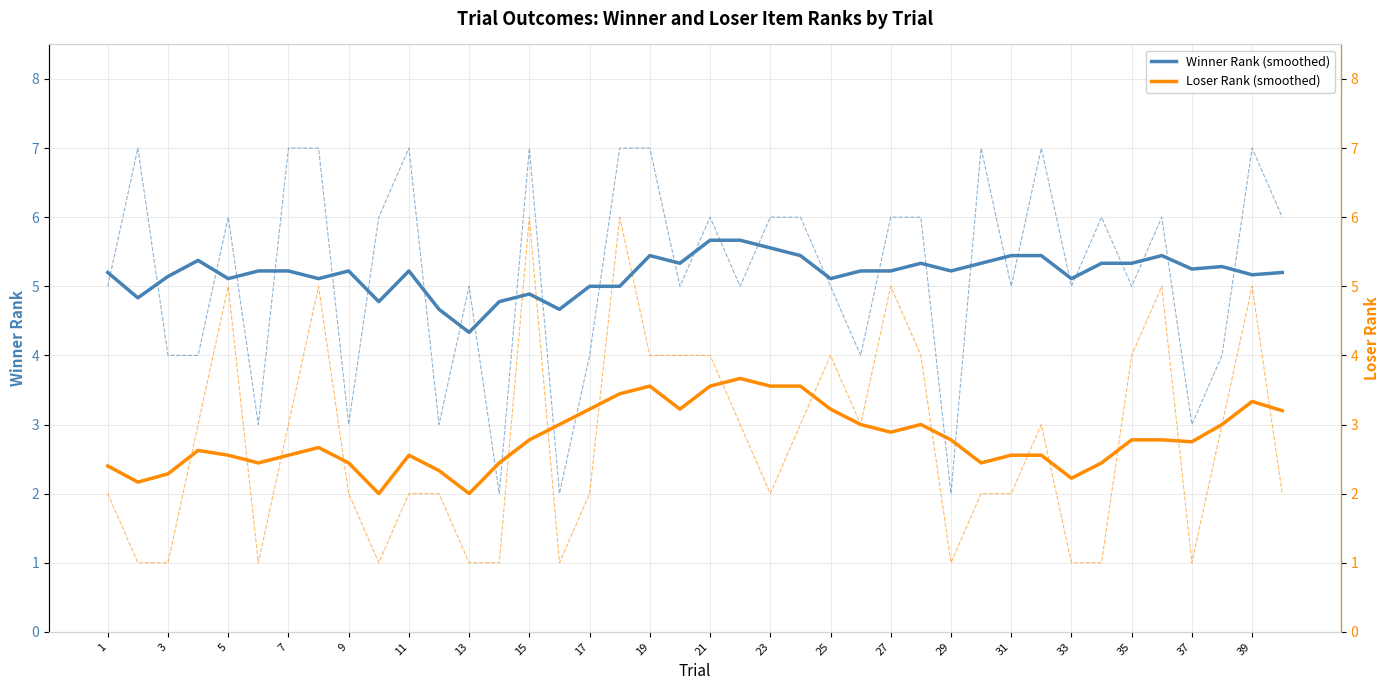

What is the highest value of the Winner Rank (smoothed) series?

5.7